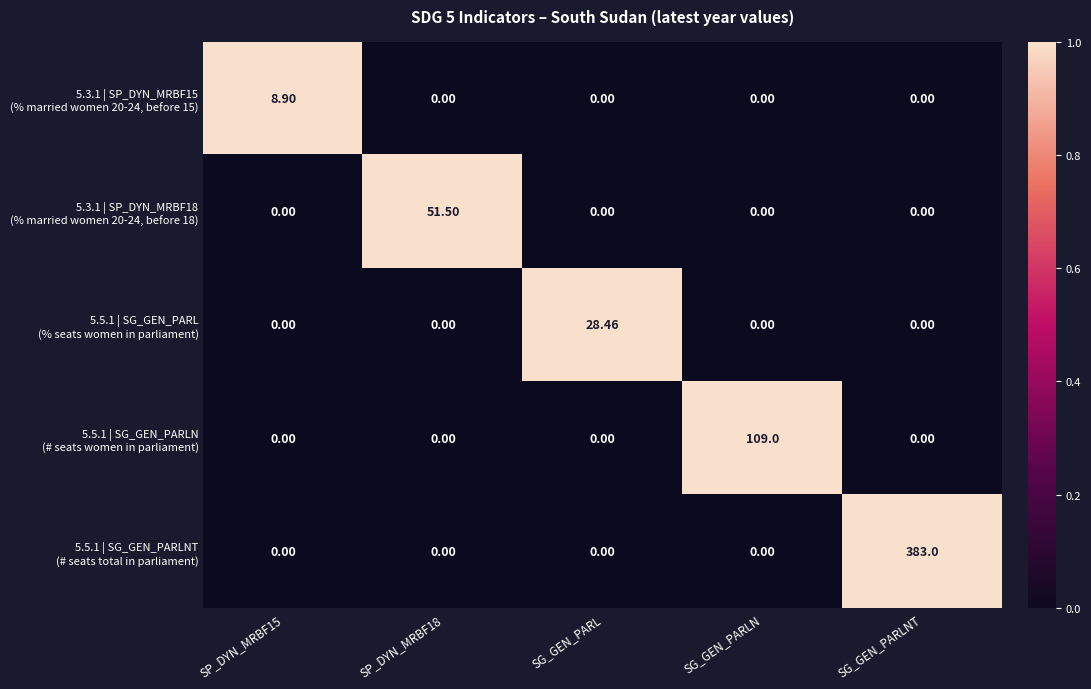

At which category is the sum across all series the highest?

SG_GEN_PARLNT